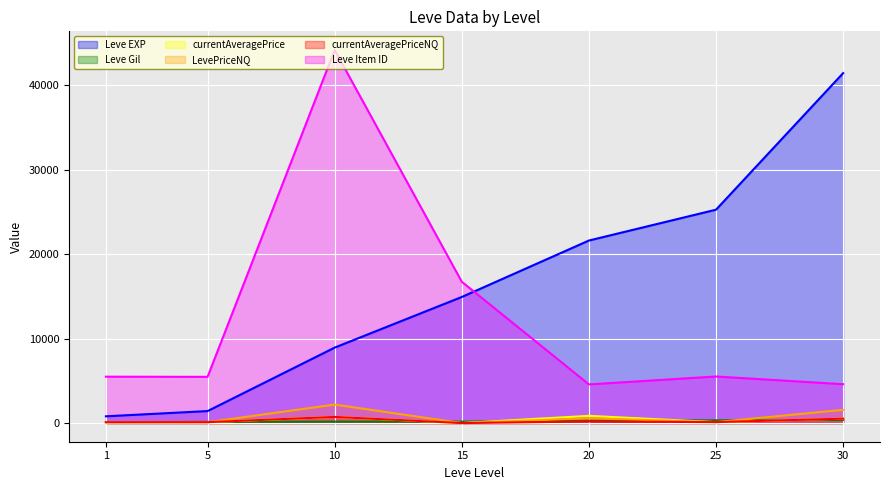

True or false: Leve Gil and Leve Item ID intersect in this chart.

False